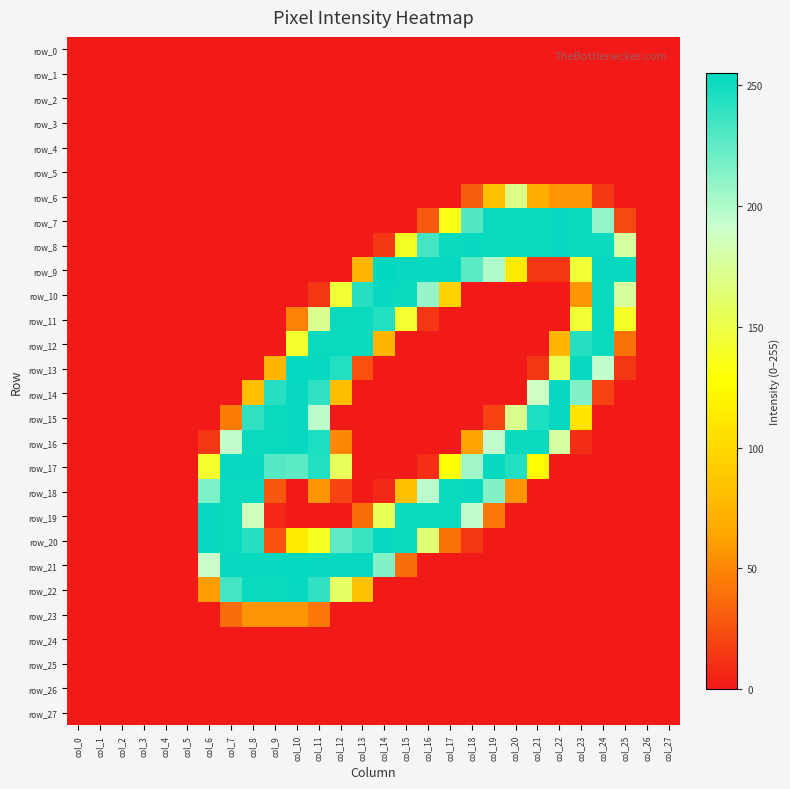

What is the highest value of the row_13 series?

254